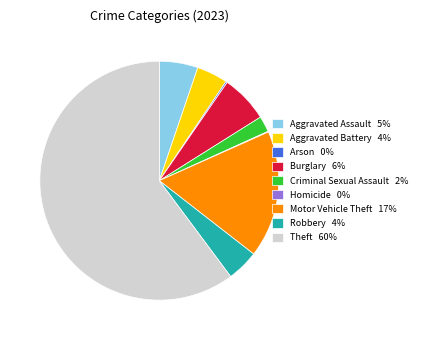

Is there any slice that represents more than half of the pie?

Yes